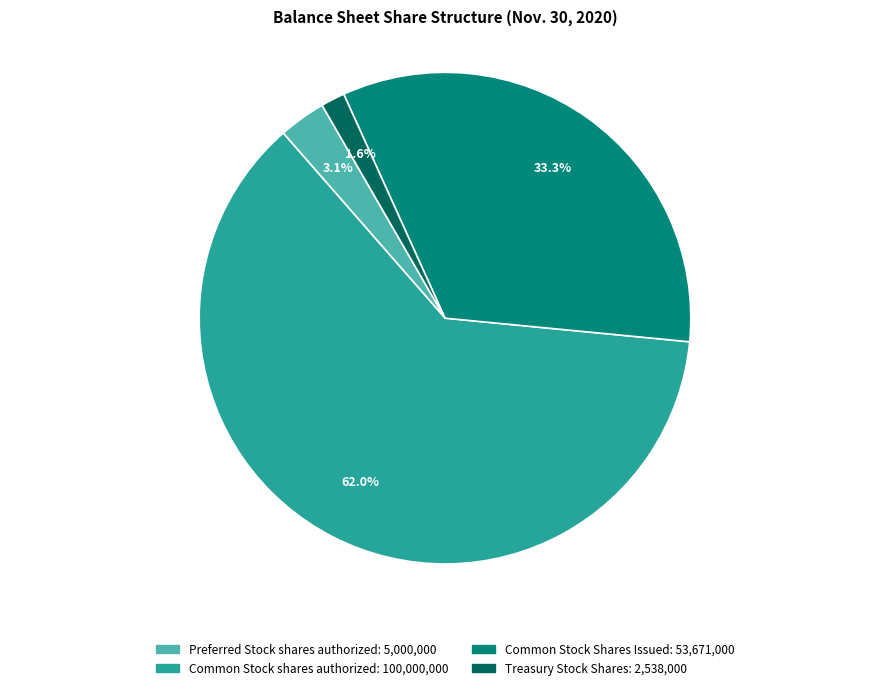

Do Preferred Stock shares authorized and Common Stock shares authorized together represent more than half of the pie?

Yes